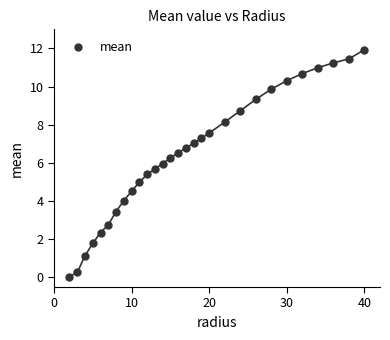

What is the range of X values (max minus min)?

38.0